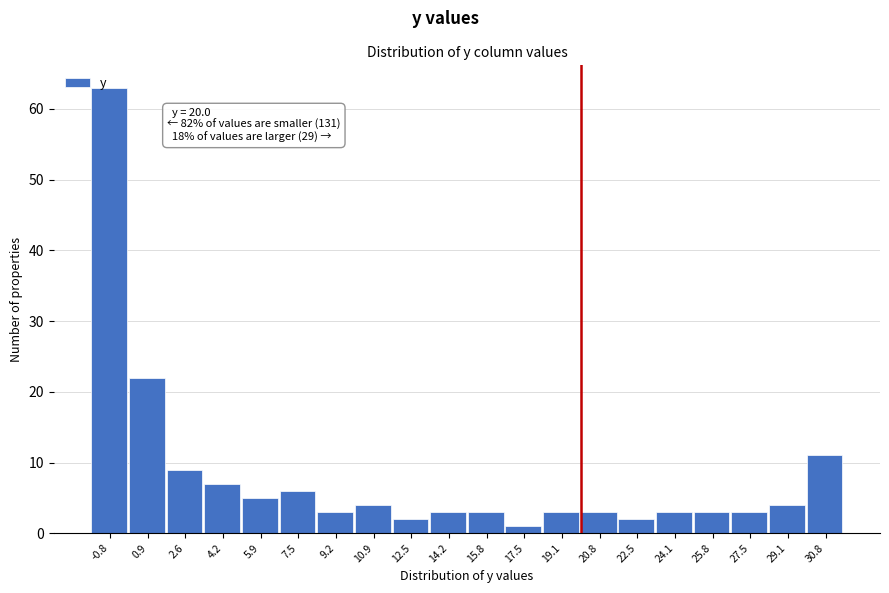

Which range on the x-axis has the tallest bar?

-1.60 to 0.06